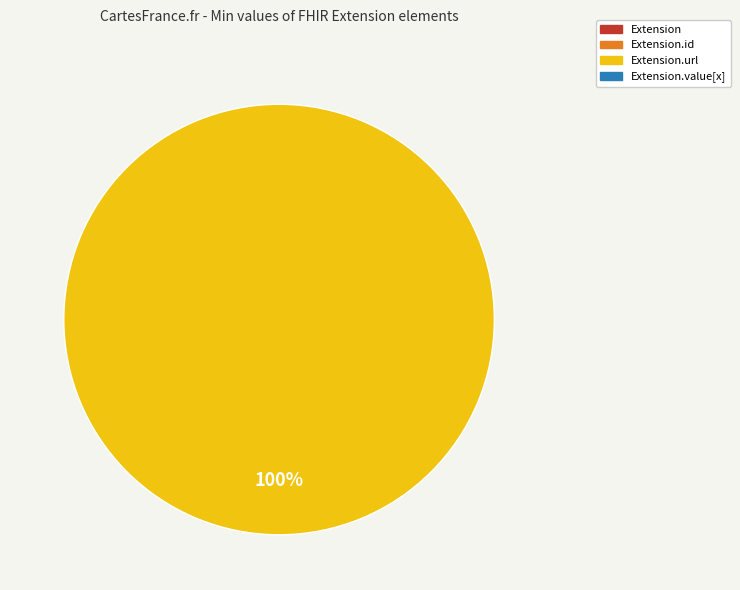

Is there a majority slice in this chart?

Yes